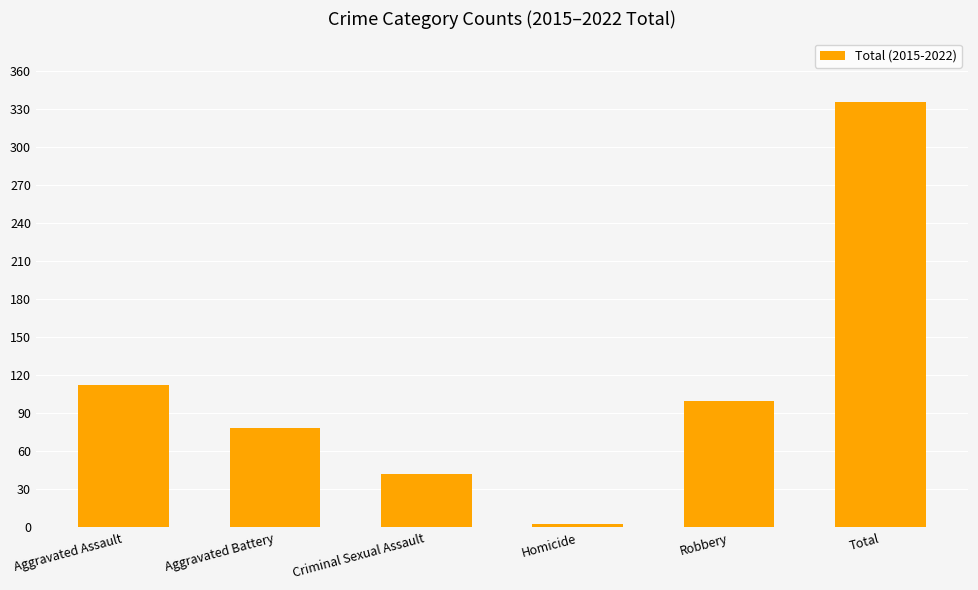

Which has a higher value, Aggravated Assault or Criminal Sexual Assault?

Aggravated Assault